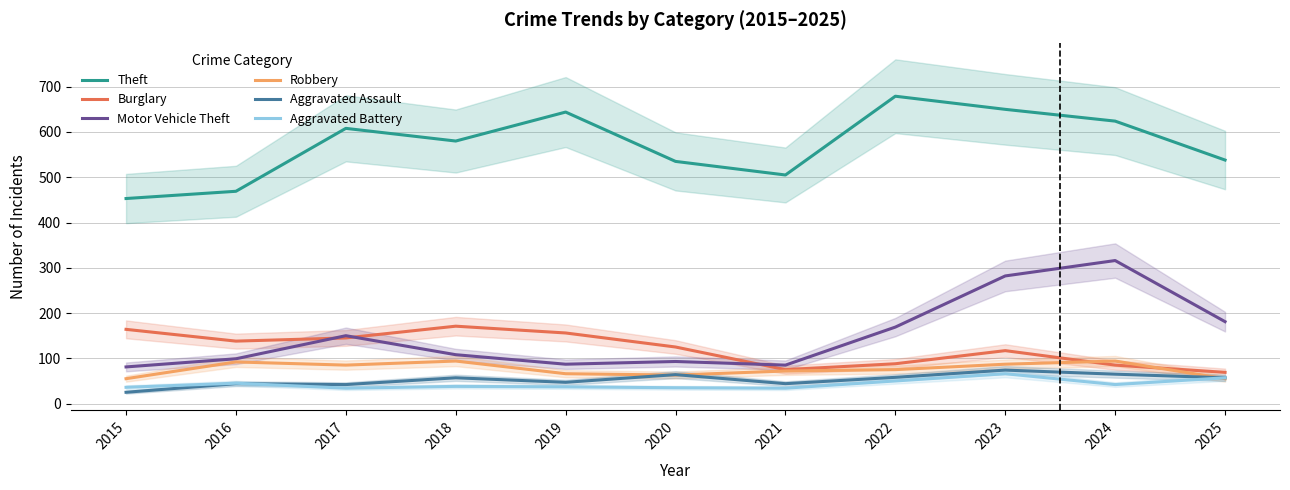

Reading right to left, extract all data points from this chart.

Theft: 2025=538	2024=624	2023=650	2022=679	2021=505	2020=535	2019=644	2018=580	2017=608	2016=469	2015=453
Burglary: 2025=69	2024=85	2023=117	2022=88	2021=75	2020=125	2019=156	2018=171	2017=145	2016=138	2015=164
Motor Vehicle Theft: 2025=181	2024=316	2023=282	2022=169	2021=85	2020=93	2019=87	2018=108	2017=150	2016=99	2015=81
Robbery: 2025=55	2024=94	2023=87	2022=75	2021=72	2020=63	2019=66	2018=94	2017=85	2016=92	2015=55
Aggravated Assault: 2025=57	2024=65	2023=74	2022=58	2021=44	2020=64	2019=47	2018=57	2017=42	2016=44	2015=25
Aggravated Battery: 2025=57	2024=42	2023=66	2022=50	2021=34	2020=35	2019=37	2018=38	2017=34	2016=45	2015=36